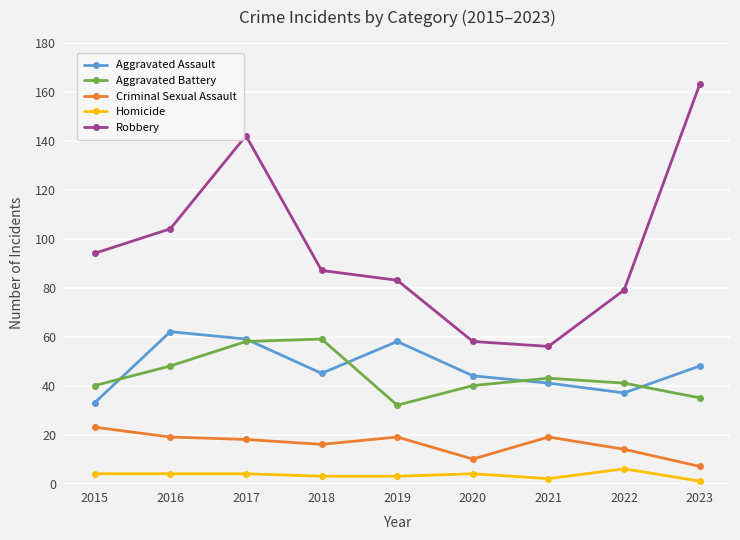

True or false: Criminal Sexual Assault has a value of 15 at 2015.

False